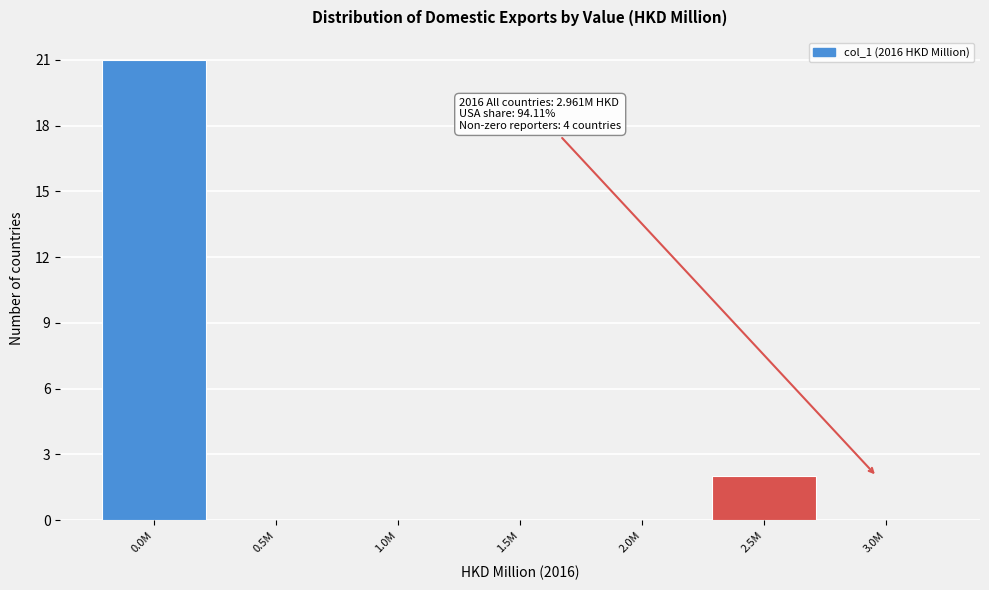

Reading left to right, list all the values displayed in this chart.

0.0M=21	0.5M=0	1.0M=0	1.5M=0	2.0M=0	2.5M=2	3.0M=0